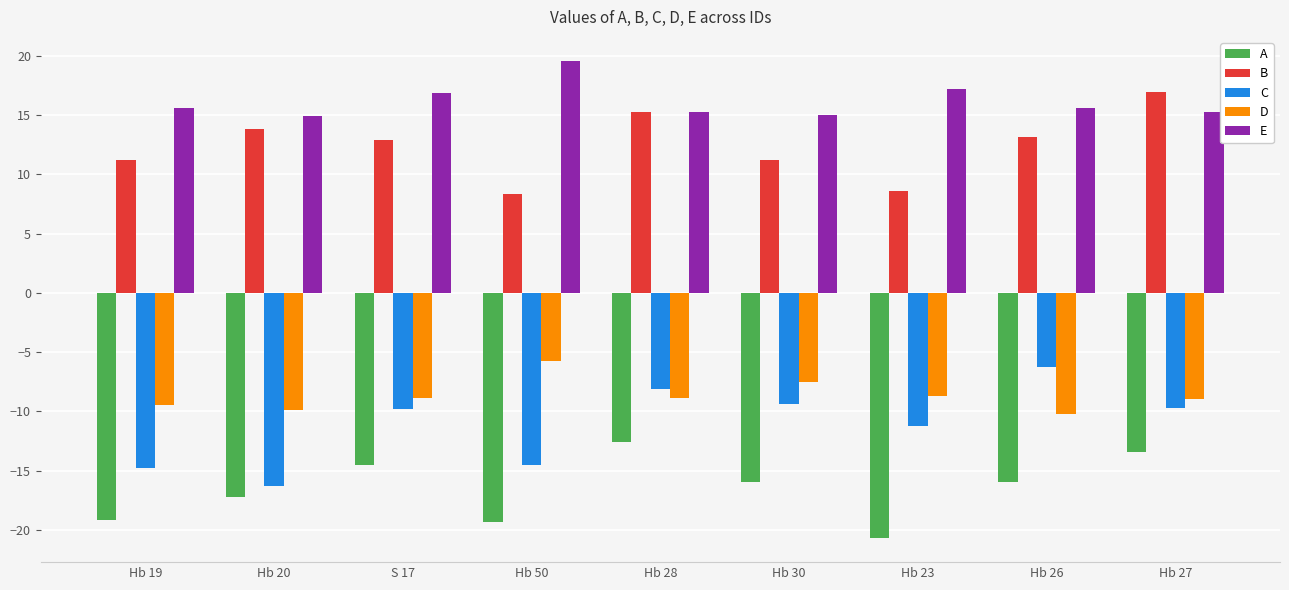

How many series are shown in this chart?

5